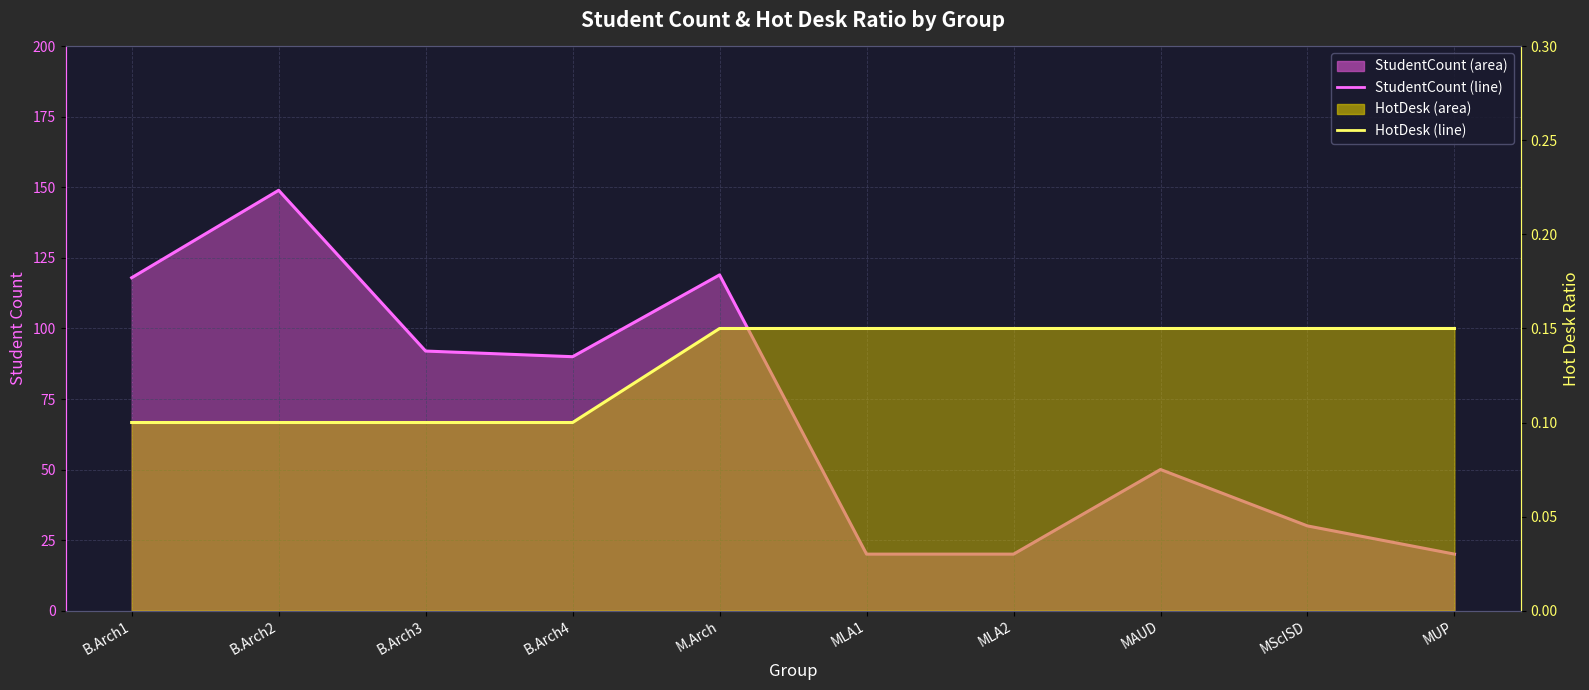

What is the sum of the HotDesk (line) values at M.Arch and MAUD?

0.3